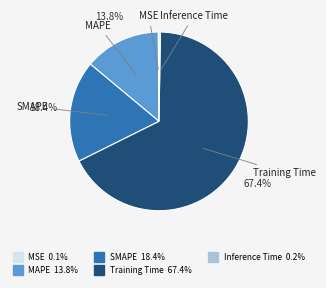

What is the total percentage of SMAPE and MAPE?

32.2%